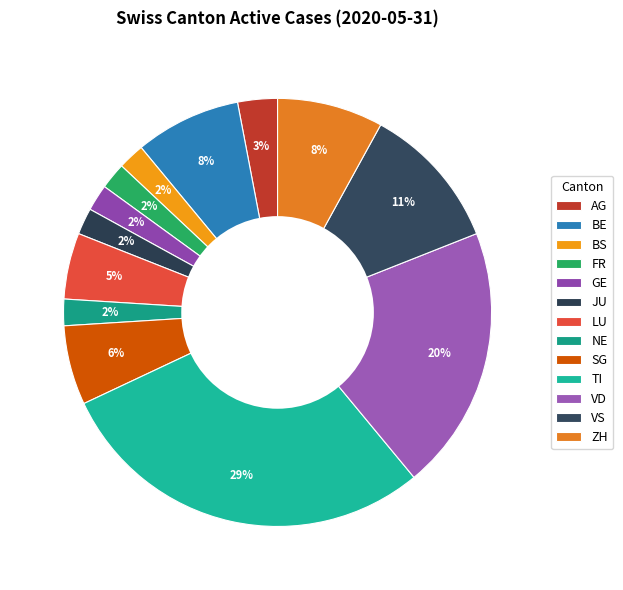

What is the largest slice in the pie chart?

TI